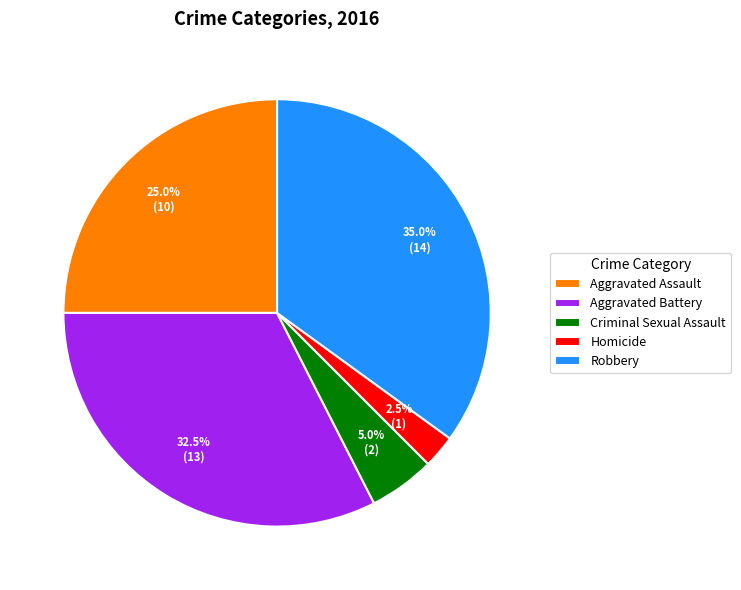

What percentage do Aggravated Assault and Robbery together represent?

60.0%